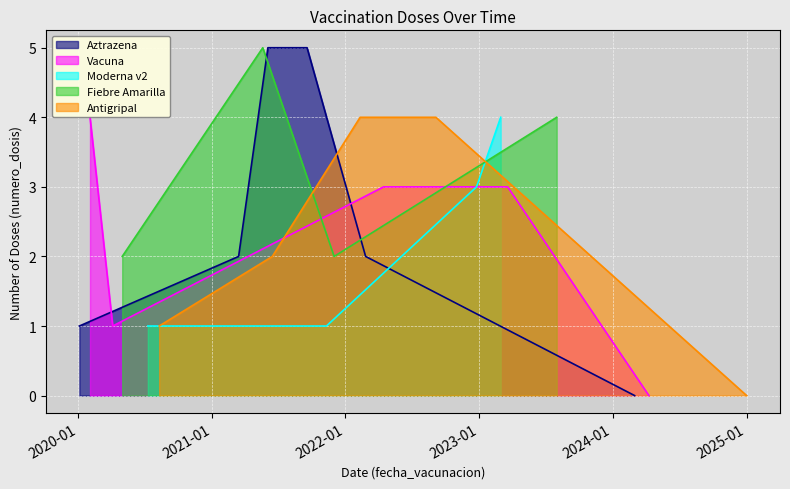

At which label does Aztrazena reach its peak?

2021